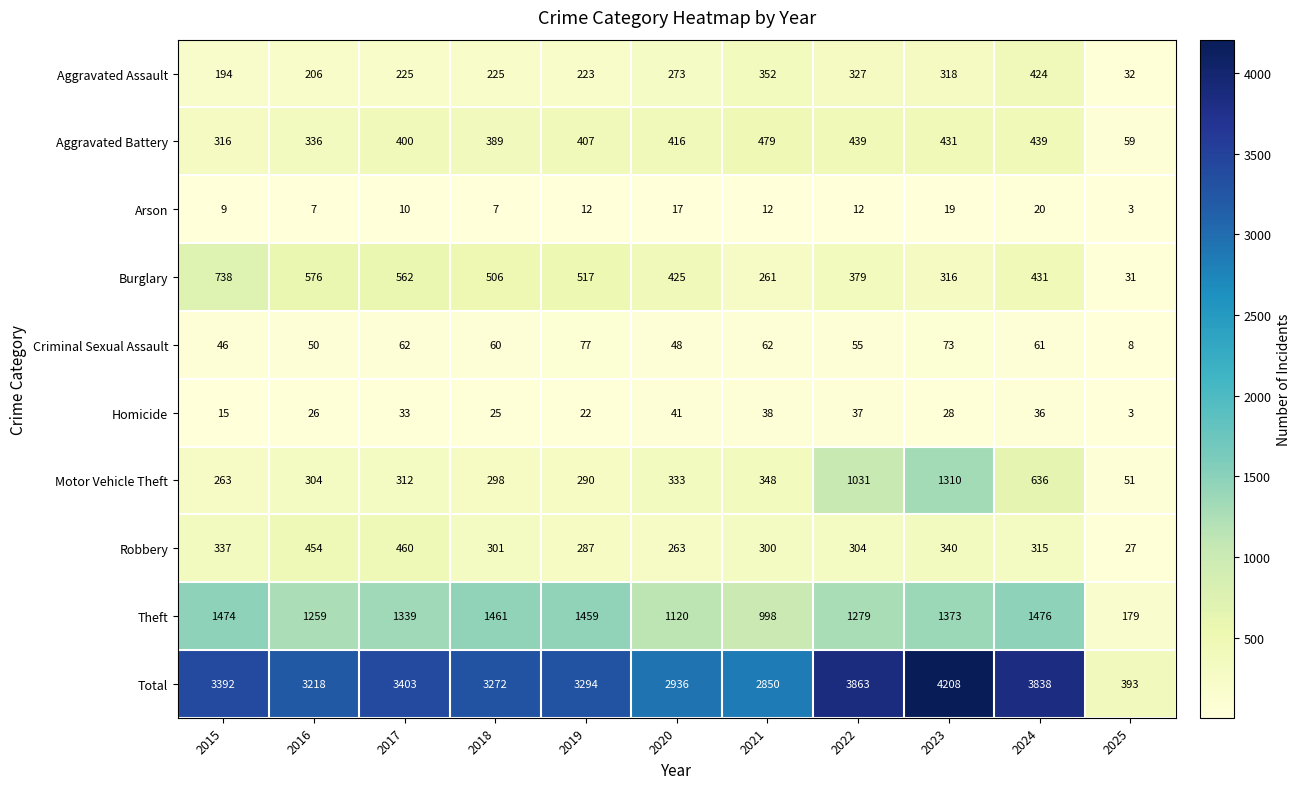

Which series has the widest spread of values?

Total